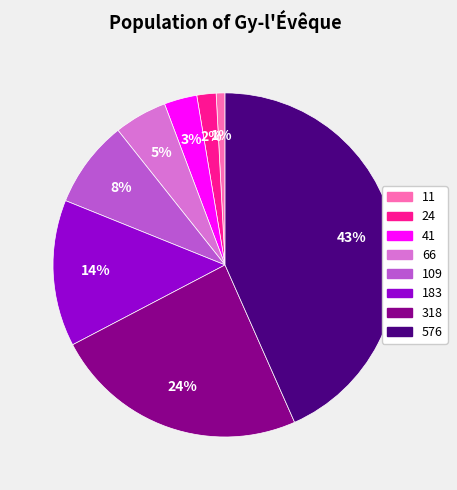

Is 41 the majority of the pie?

No